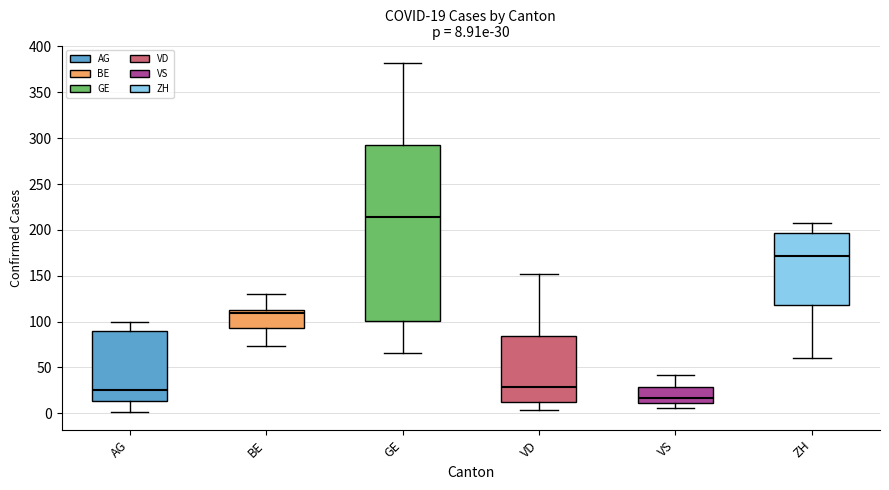

Comparing the boxes themselves (not the whiskers), which one is the tallest?

GE